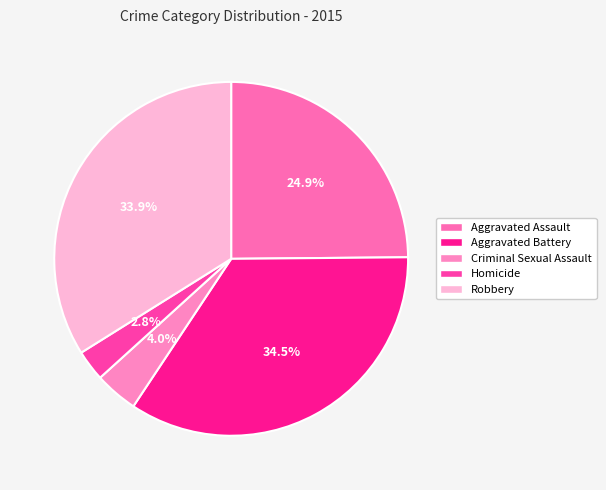

Count the number of slices in the pie.

5